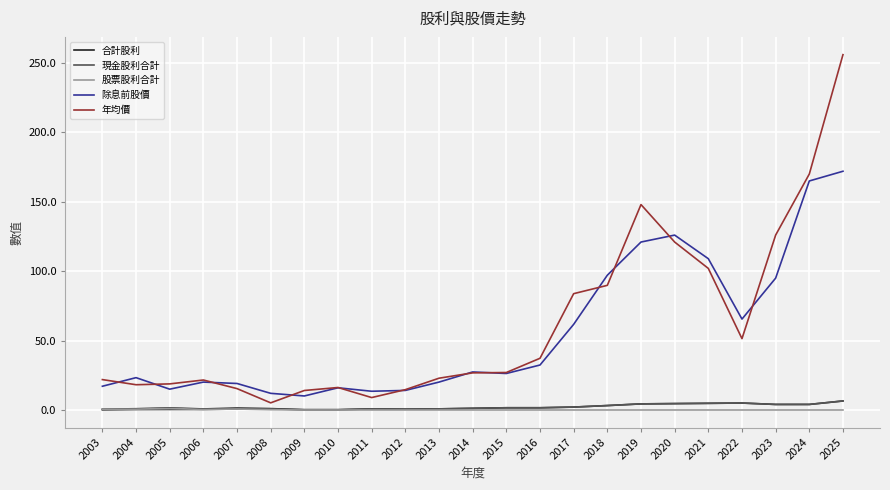

In 股票股利合計, how many points are higher than both neighbors (excluding endpoints)?

2